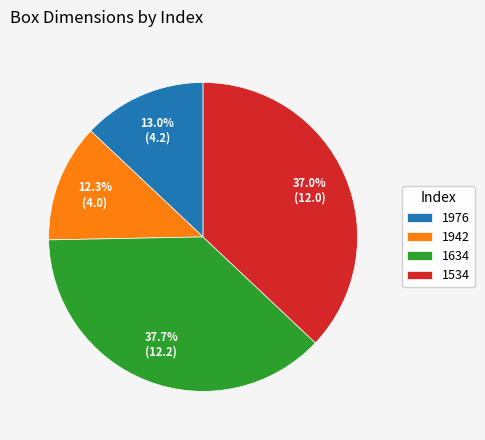

Count the number of slices in the pie.

4